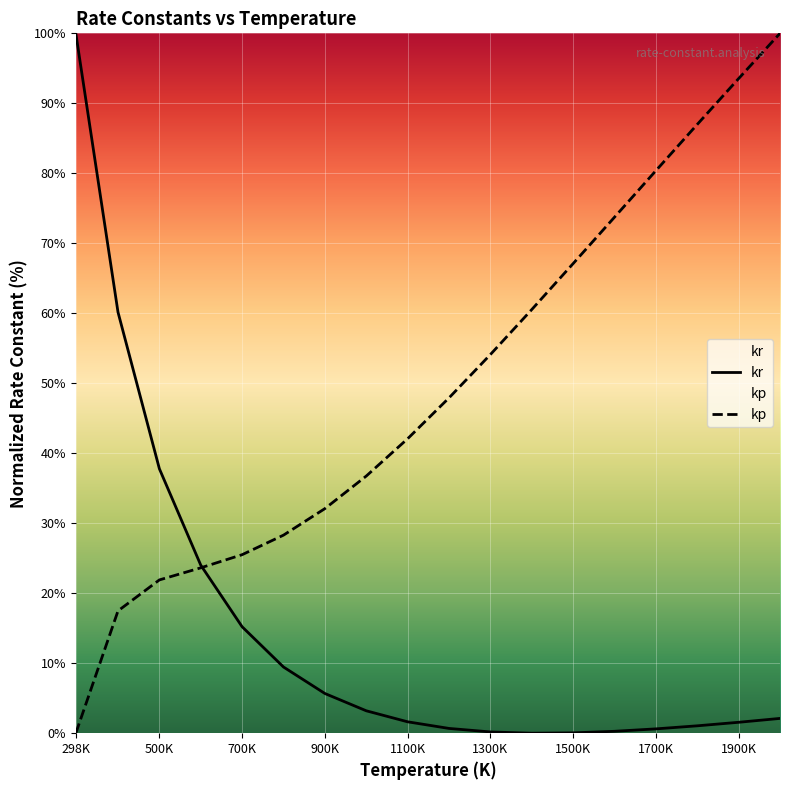

The kp series shows 21.9 at 500K. True or false?

True